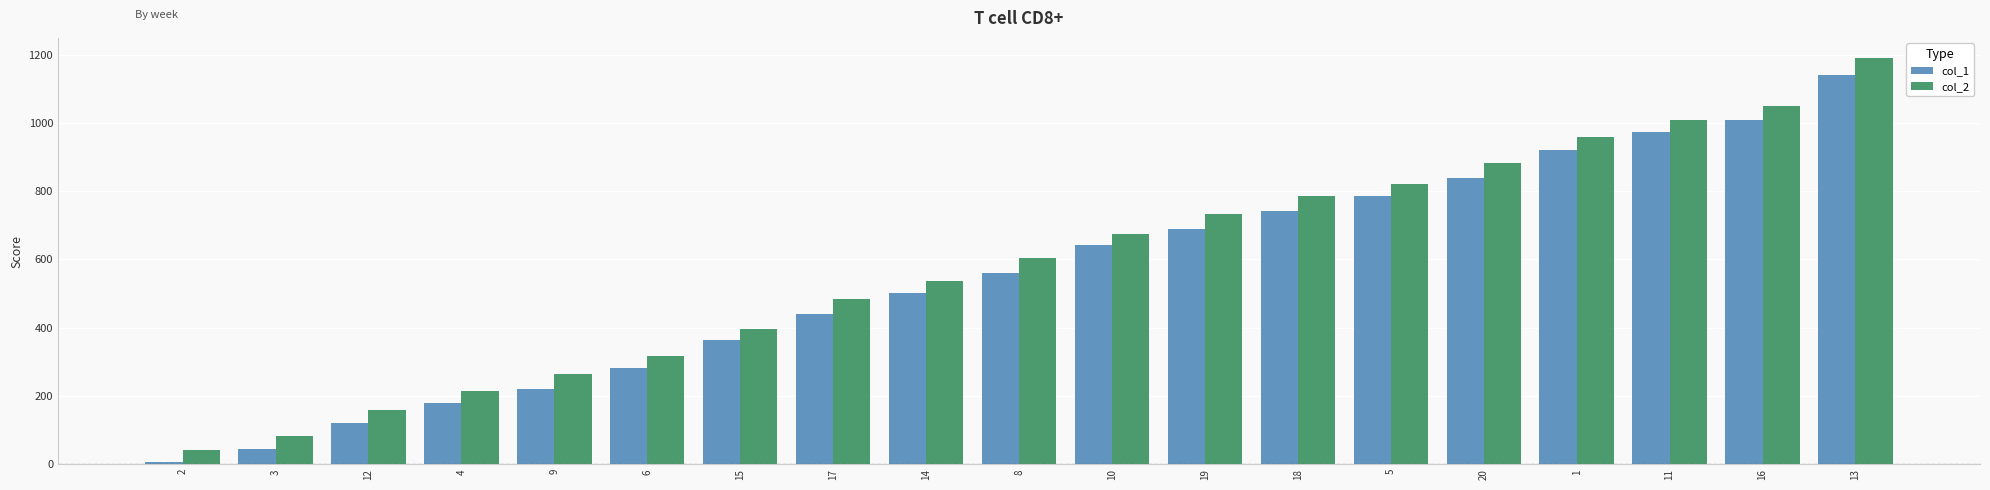

What is the difference between the col_1 values at 15 and 3?

320